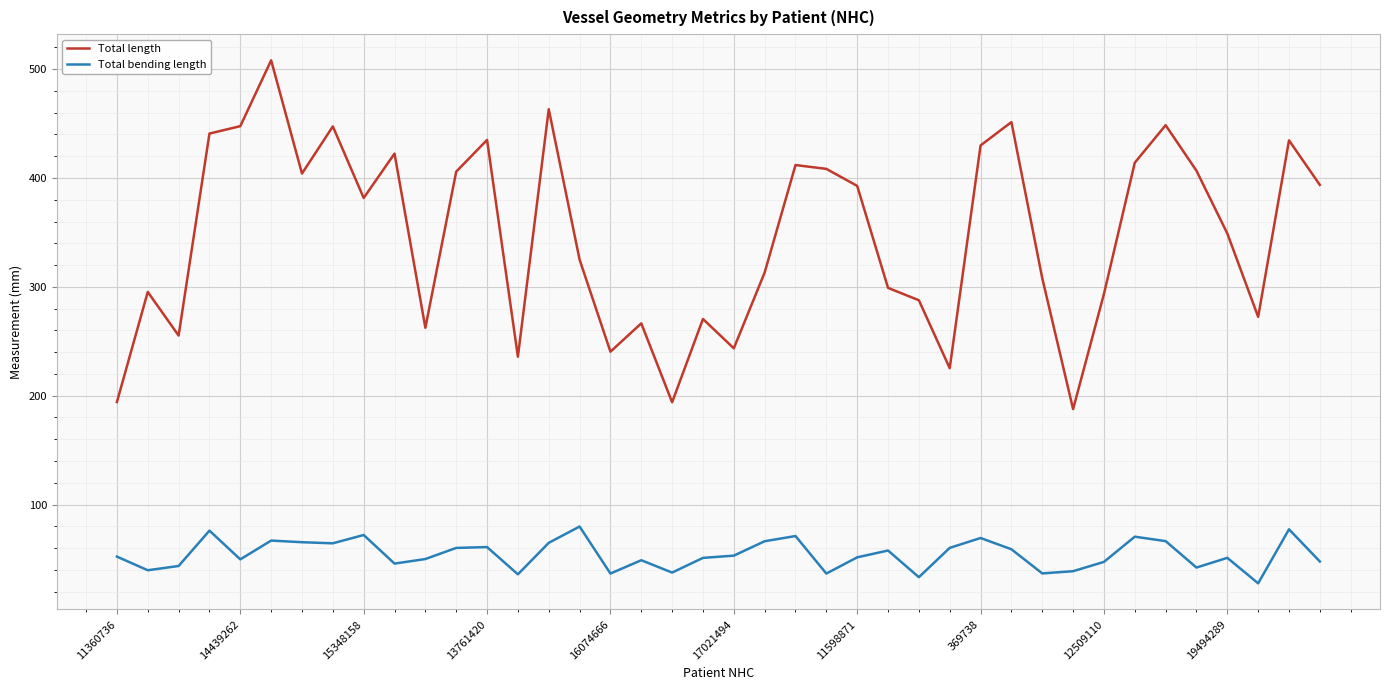

Which series has the largest range (max minus min)?

Total length